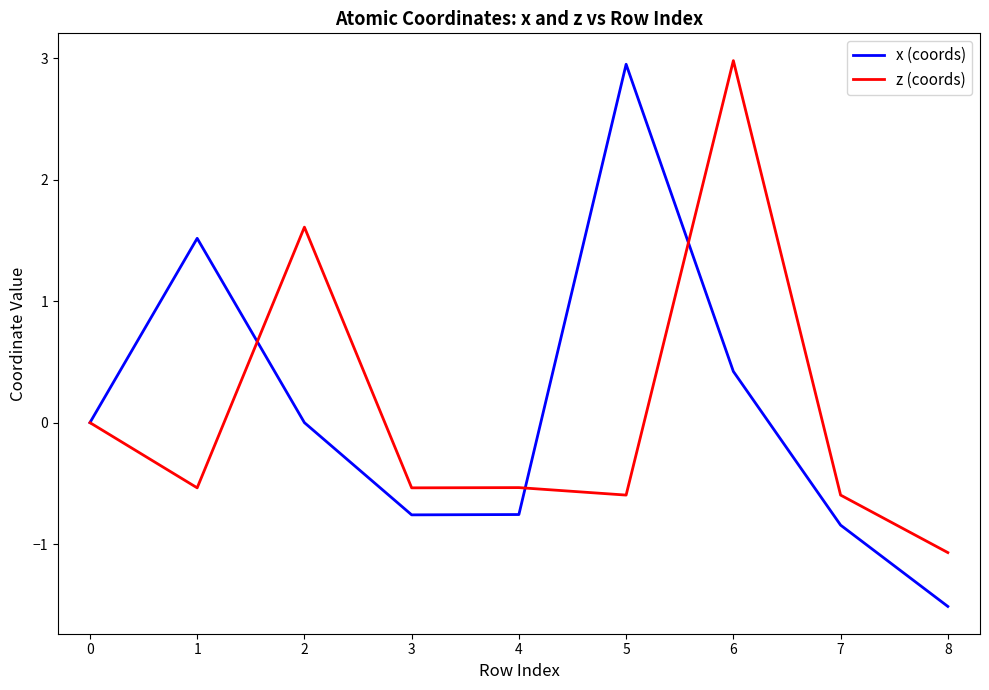

Between 0 and 1, which series saw the biggest shift?

x (coords)